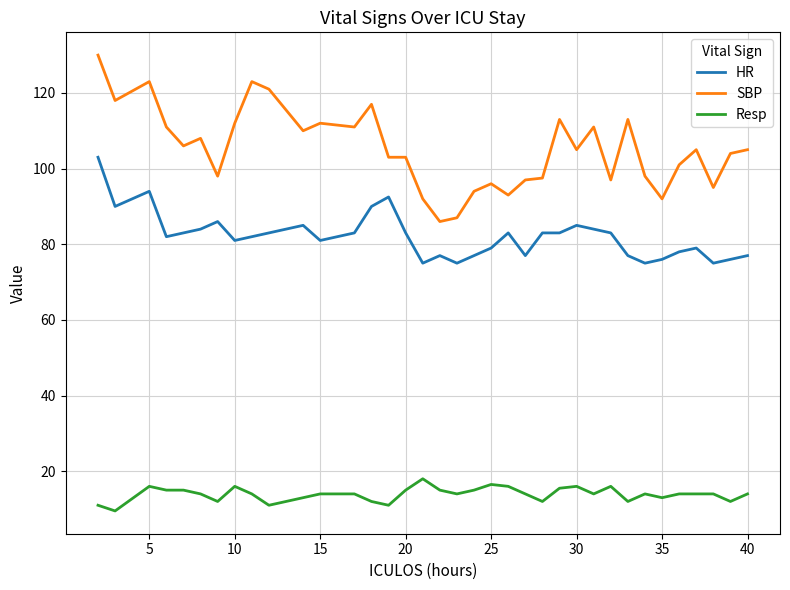

List the series in order of their overall mean, lowest first.

Resp, HR, SBP